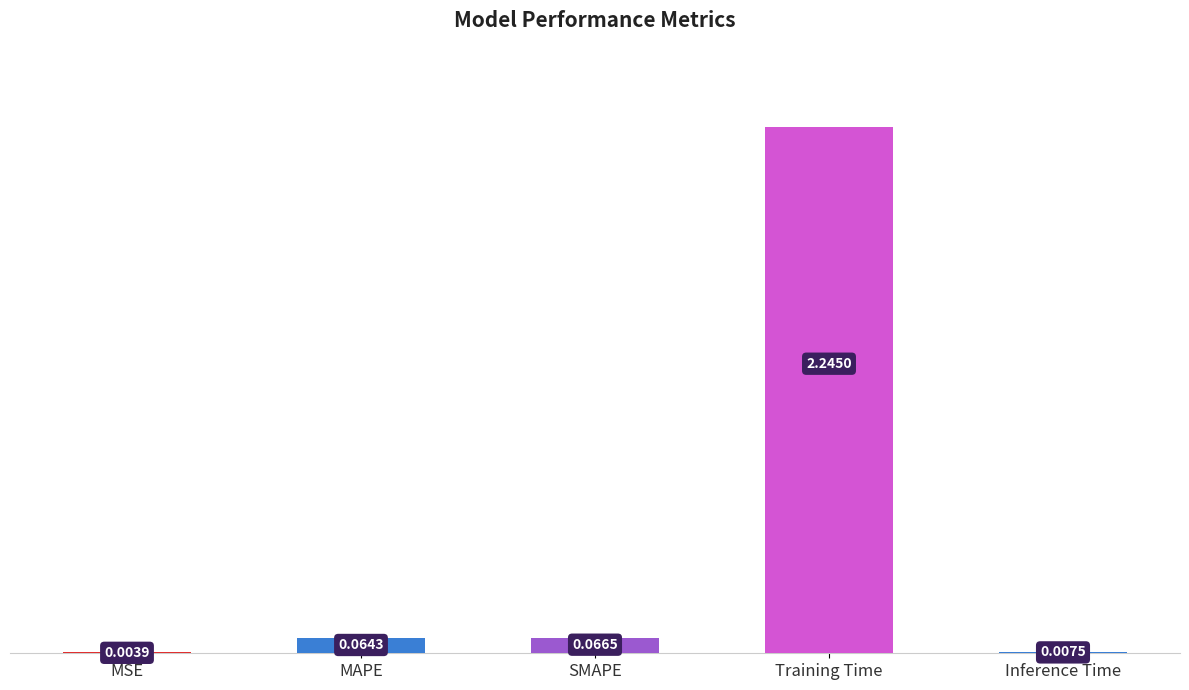

Which label corresponds to the largest value in the chart?

Training Time